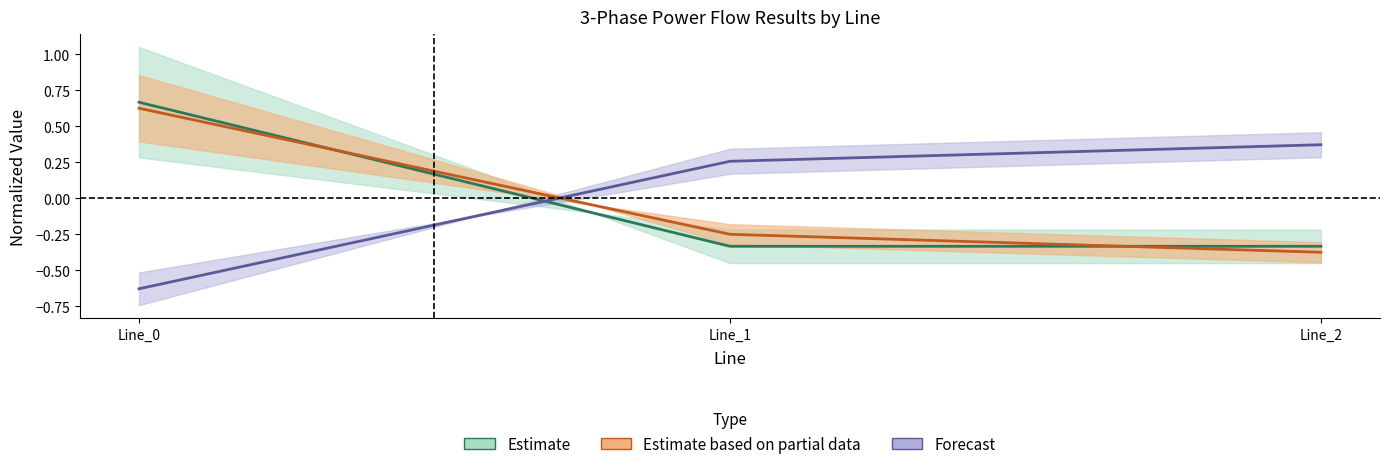

What is the value of the pf_q_b_to_mvar point at the 2nd from the left?

-0.2